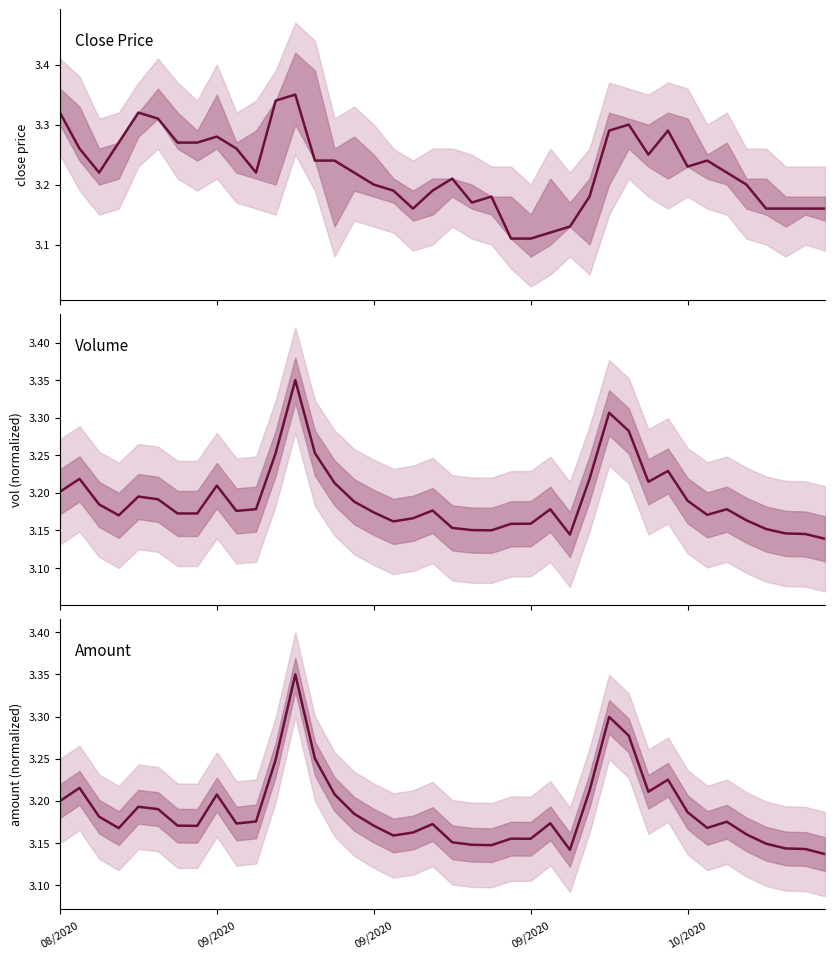

At which label does amount reach its peak?

12